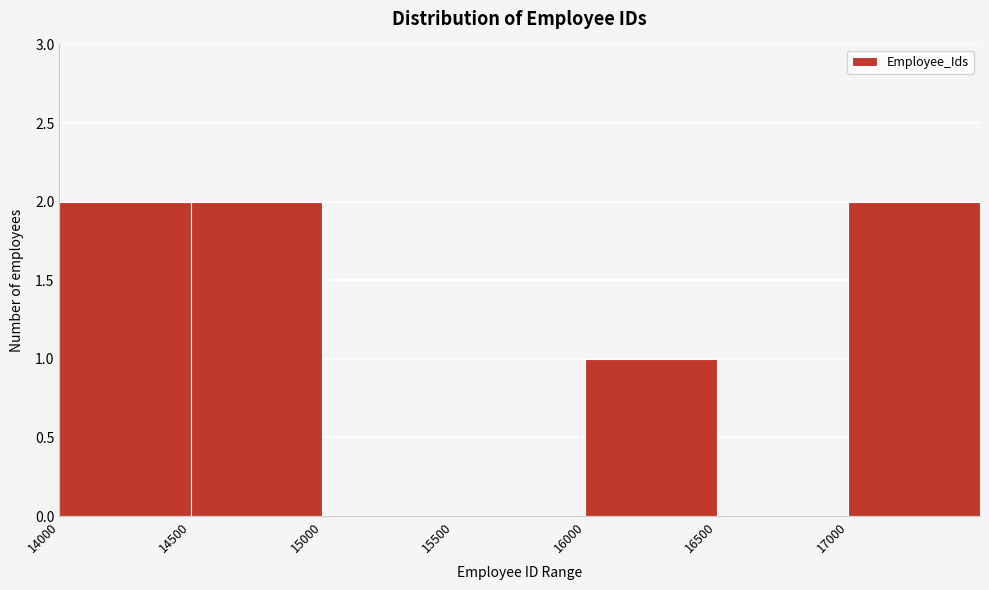

Reading left to right, transcribe this chart: for each bar, give the range it covers on the x-axis and its height. The values are not printed on the chart, so give them approximately, as read against the axis.

14000 to 14500: 2
14500 to 15000: 2
15000 to 15500: 0
15500 to 16000: 0
16000 to 16500: 1
16500 to 17000: 0
17000 to 17500: 2